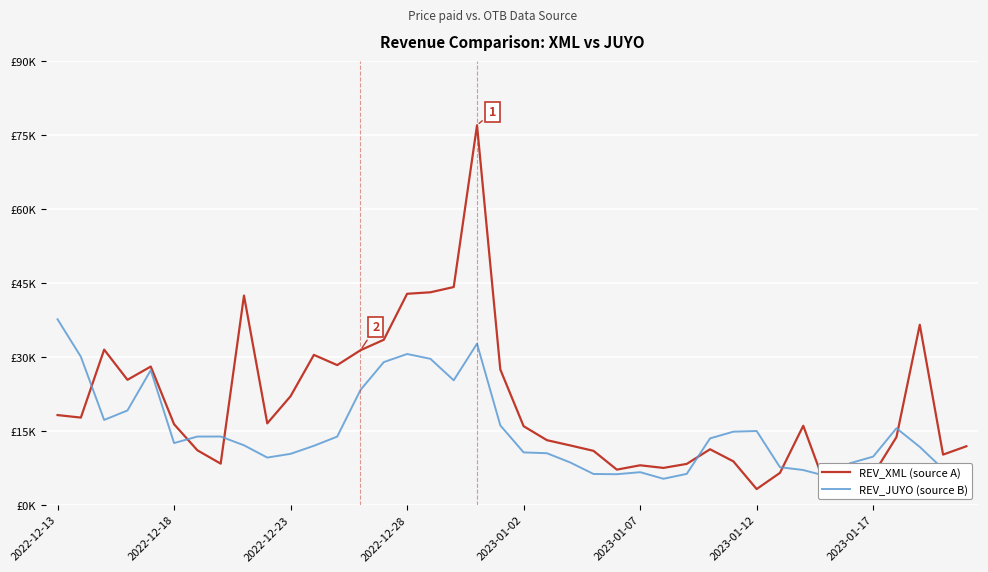

Which category has the highest value across all series?

18